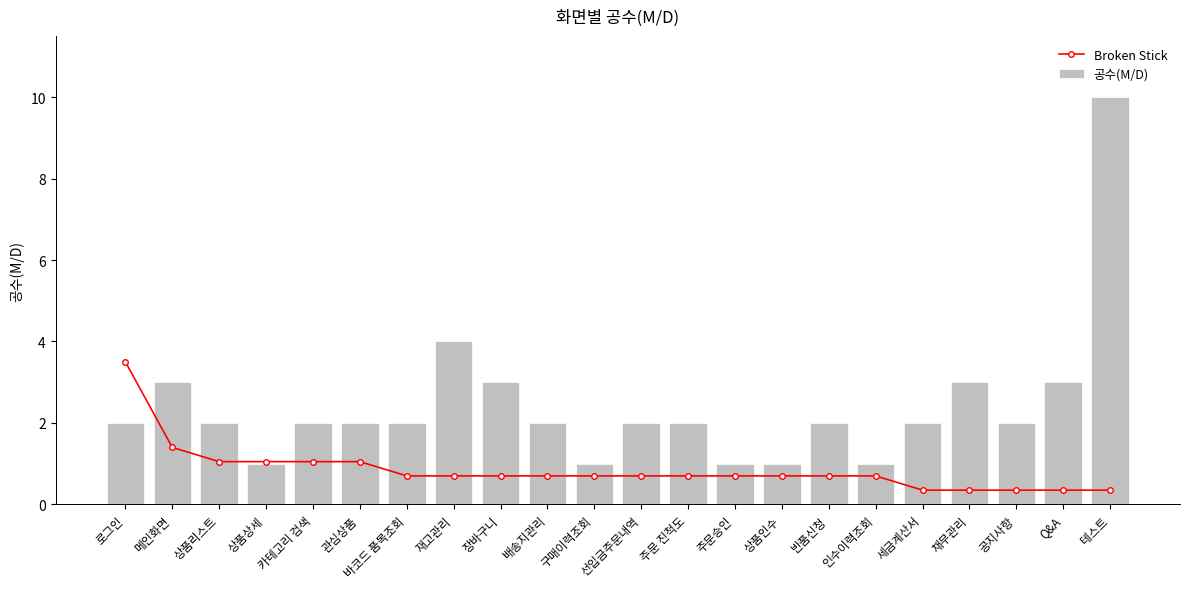

The value of Broken Stick at 상품인수 is 0.3. True or false?

False